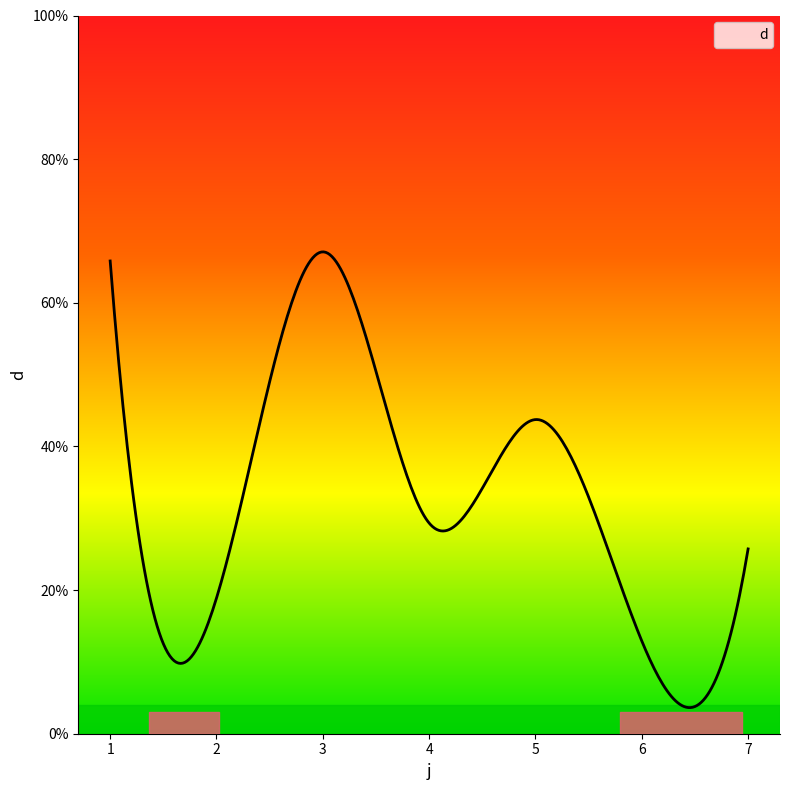

What is the sum of the values at 6 and 7?

38.6